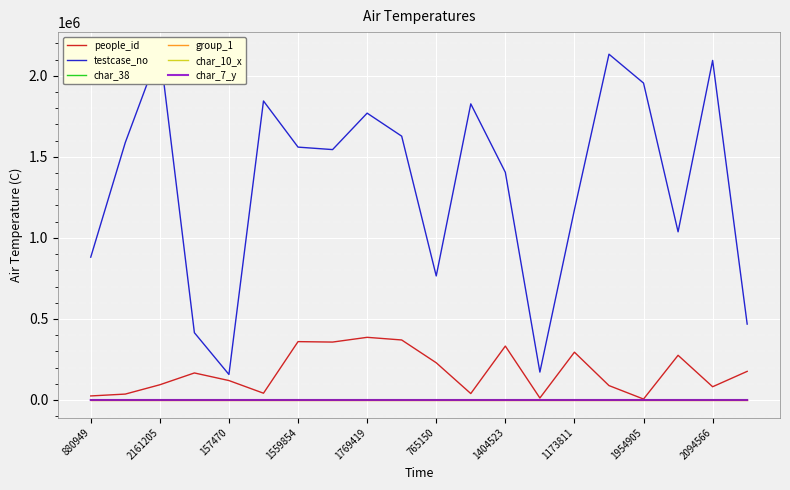

What is the label of the 16th point from the left?

15